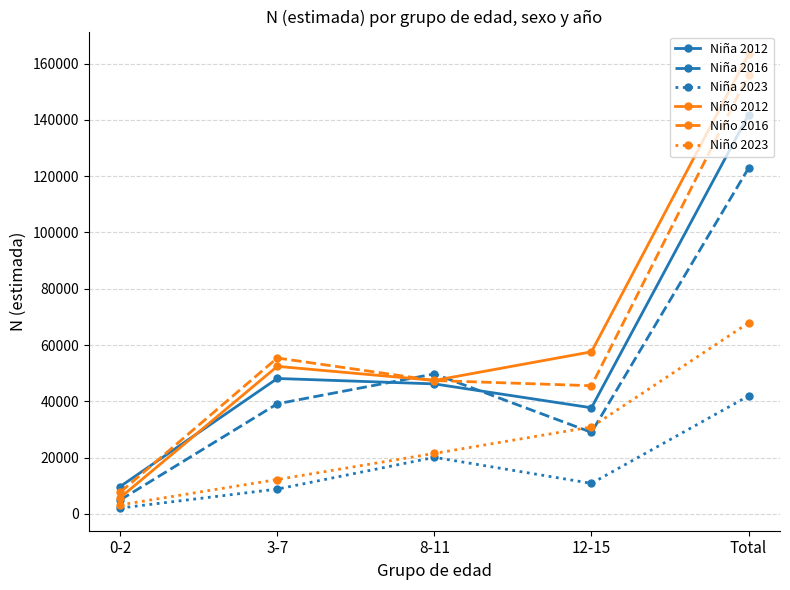

What position from the left is 8-11?

3